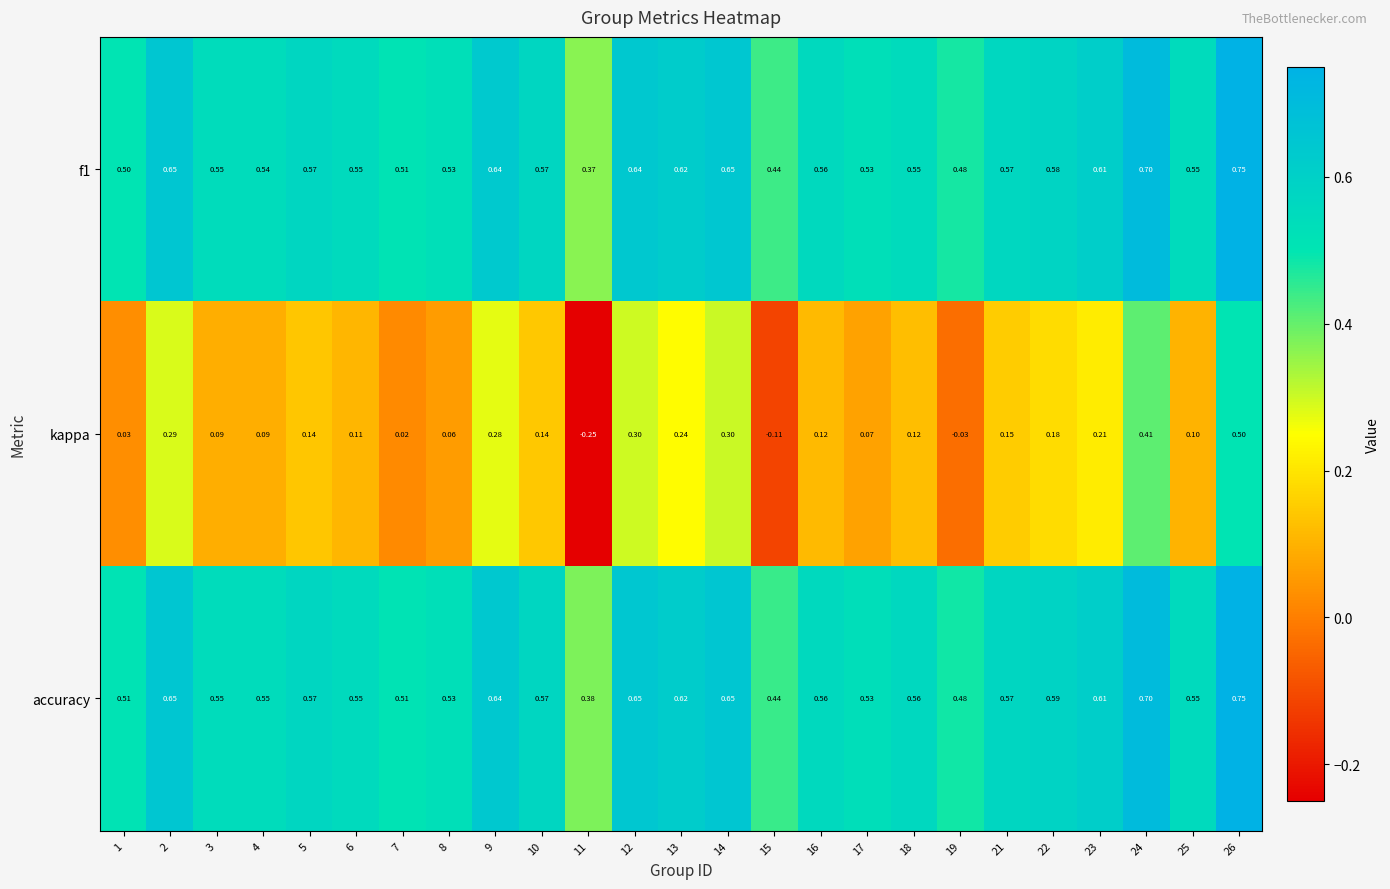

Which series changed the most between 14 and 23?

kappa